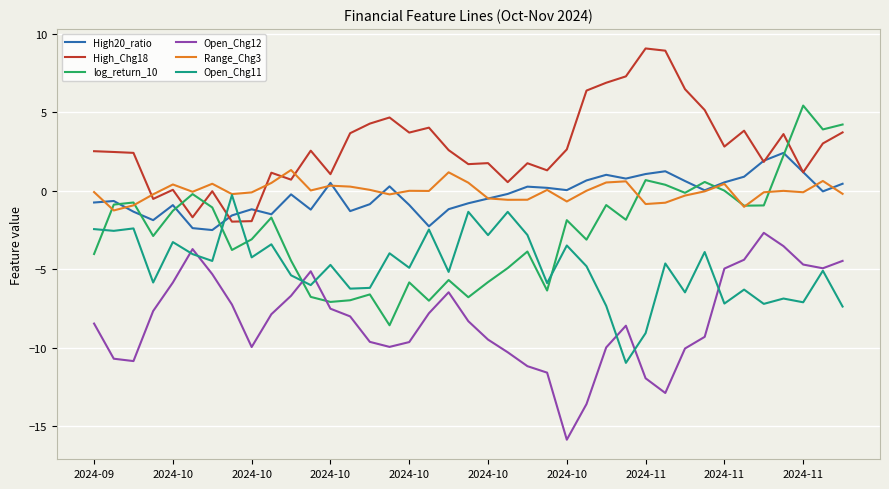

True or false: Open_Chg12 and High20_ratio intersect in this chart.

False